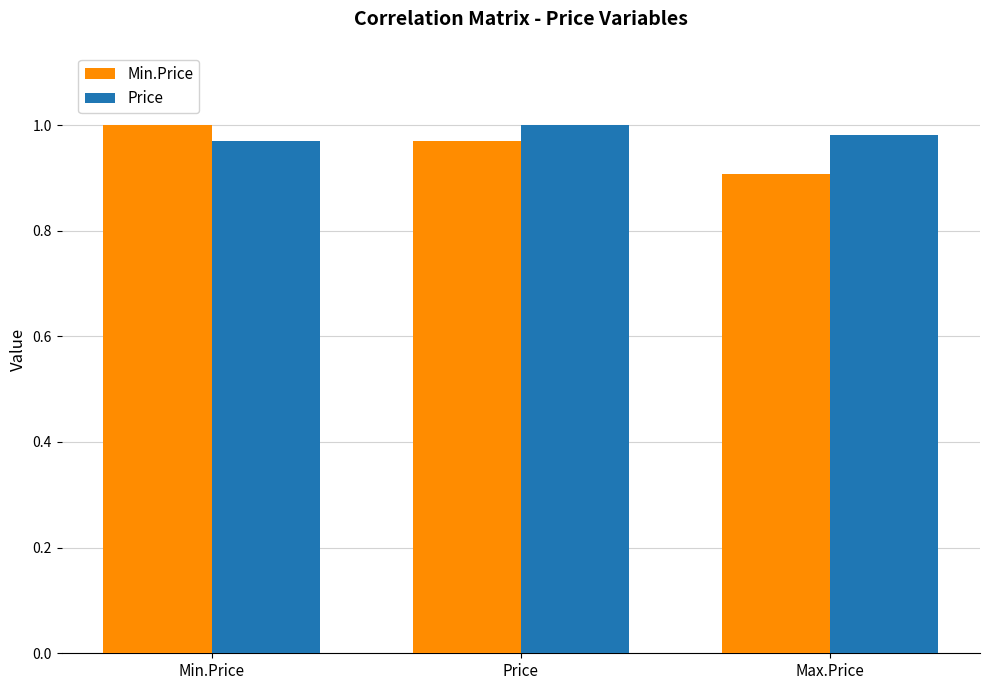

At how many categories does at least one series exceed 0?

3